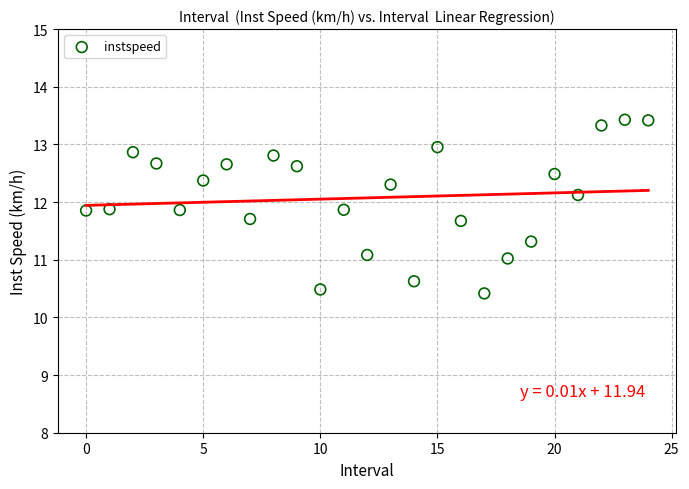

What is the range of Y values (max minus min)?

3.0